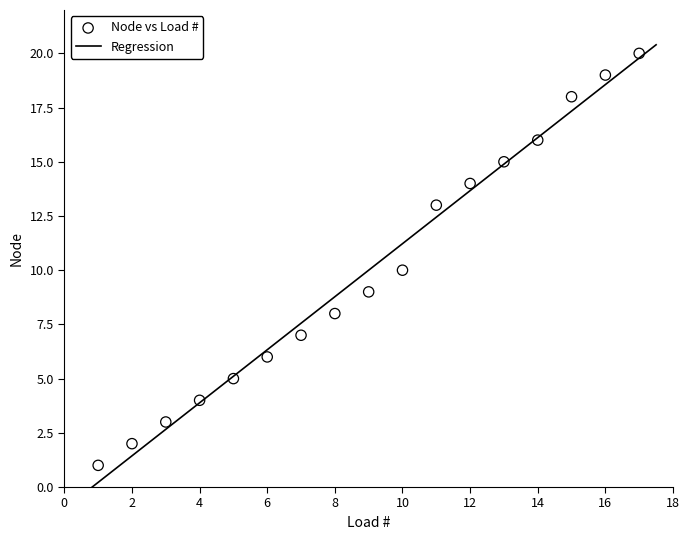

What is the range of X values (max minus min)?

16